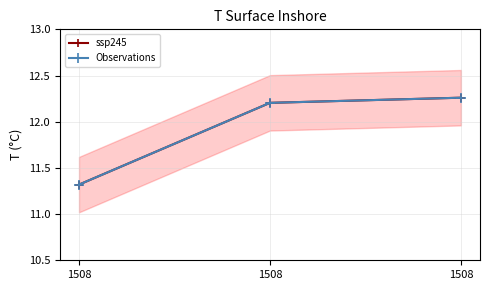

Which series has the largest total across all categories?

ssp245